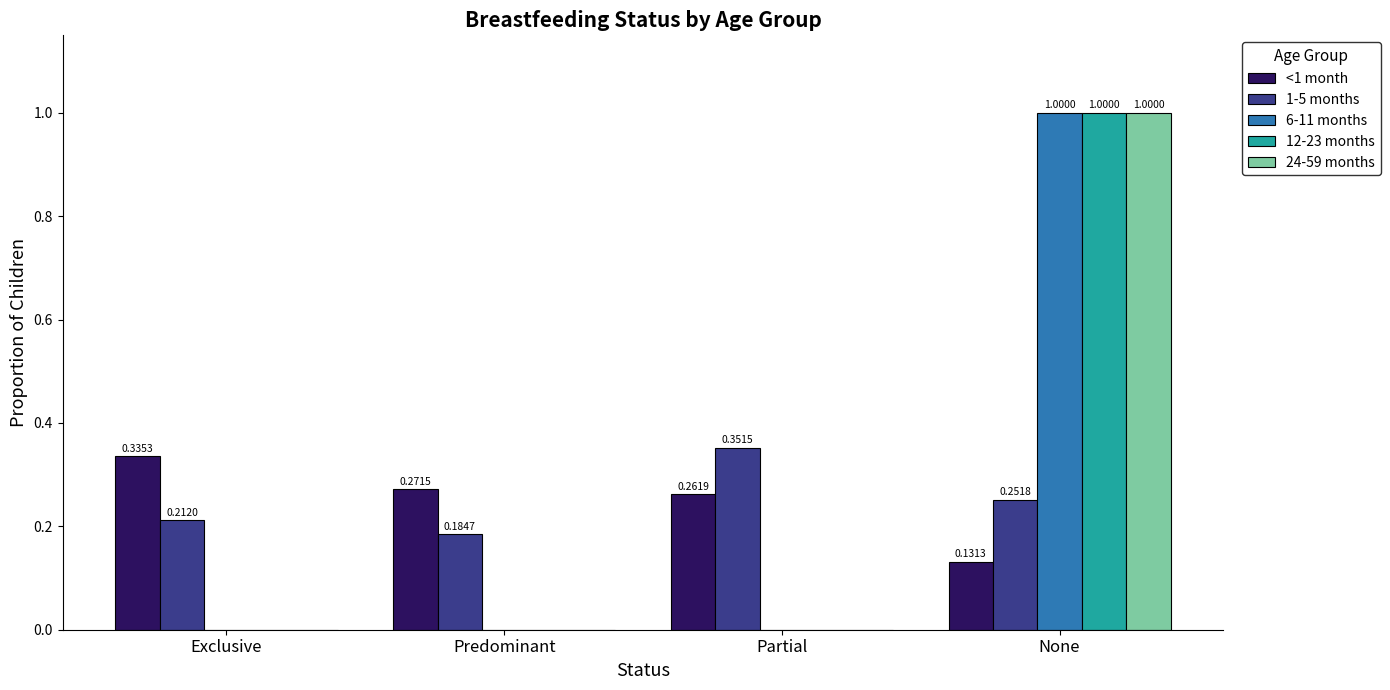

Where is <1 month nearest to the value 0?

None